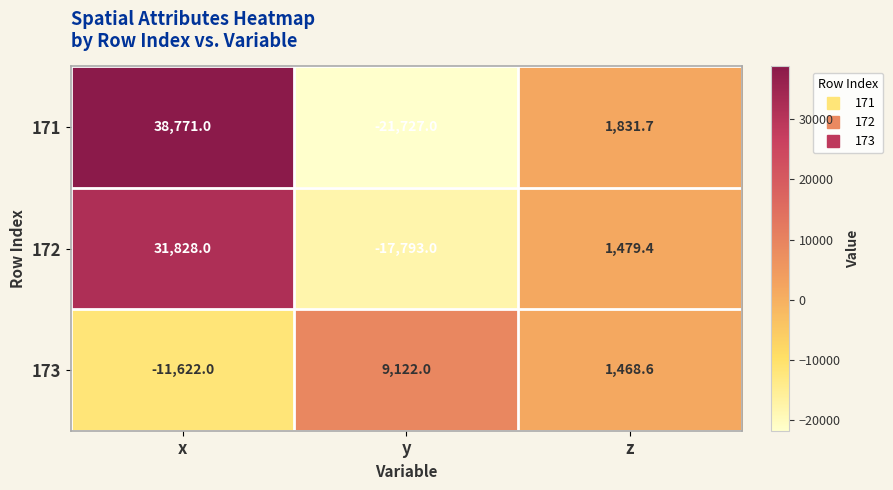

What is the difference between the 172 values at x and y?

49621.0